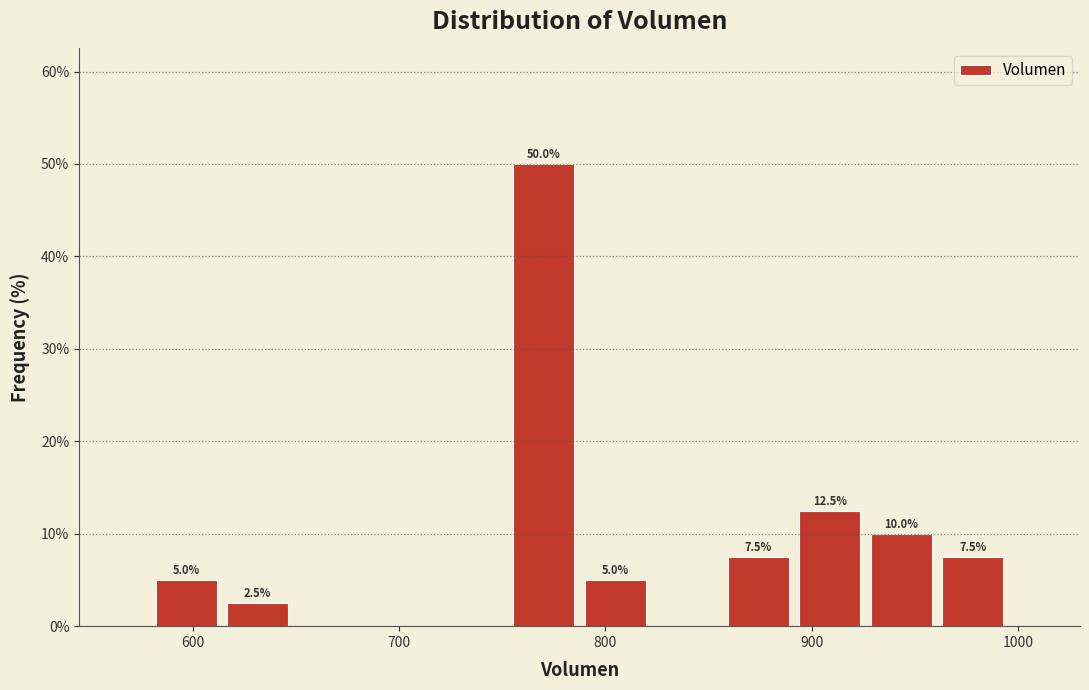

Around what value on the x-axis is the tallest bar? Give the approximate position of its centre, as read against the axis.

770